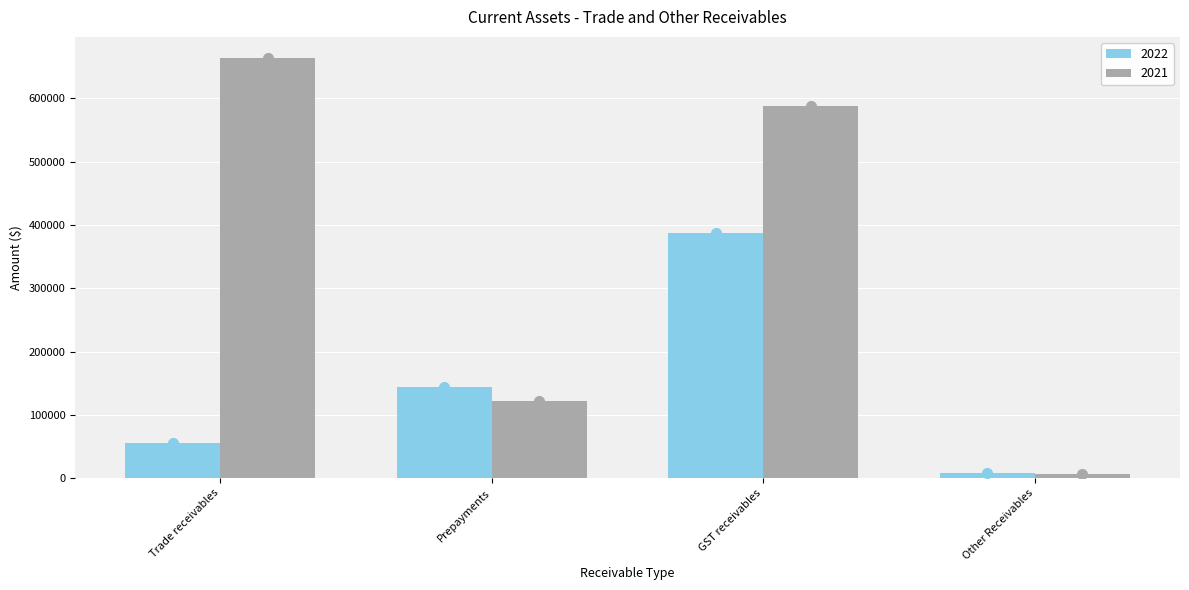

At which label is 2022 closest to 198164?

Prepayments